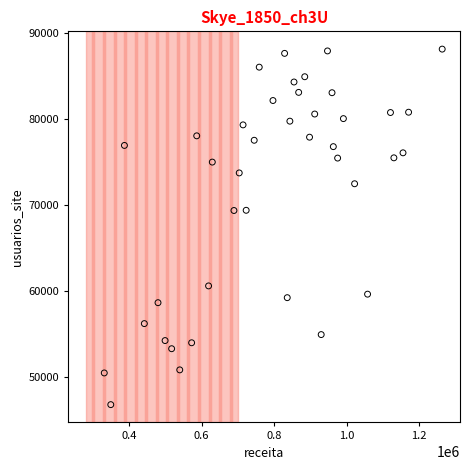

What is the range of X values (max minus min)?

931928